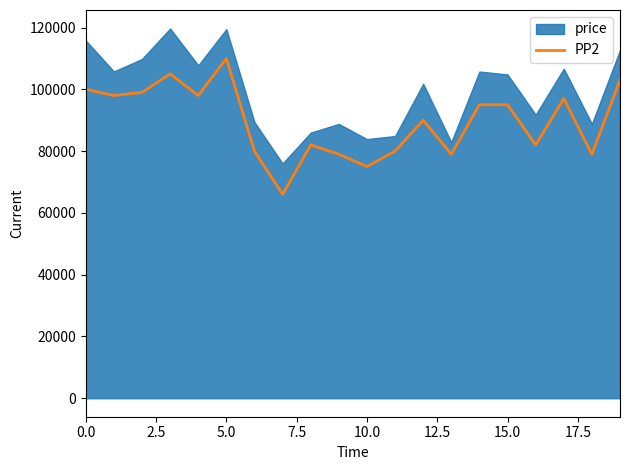

What is the difference between the second highest and minimum values?

39000